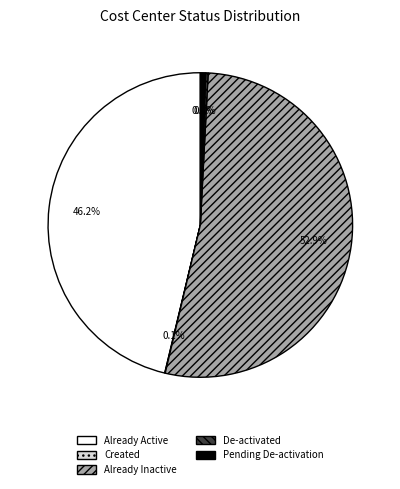

To the nearest percent, what is the difference between the largest and smallest slice percentages?

53%